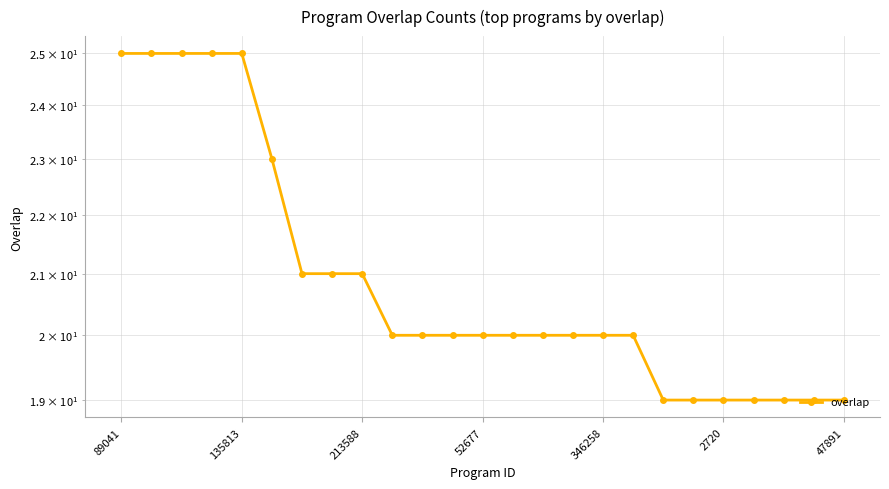

At which label does the data first exceed 20?

89041